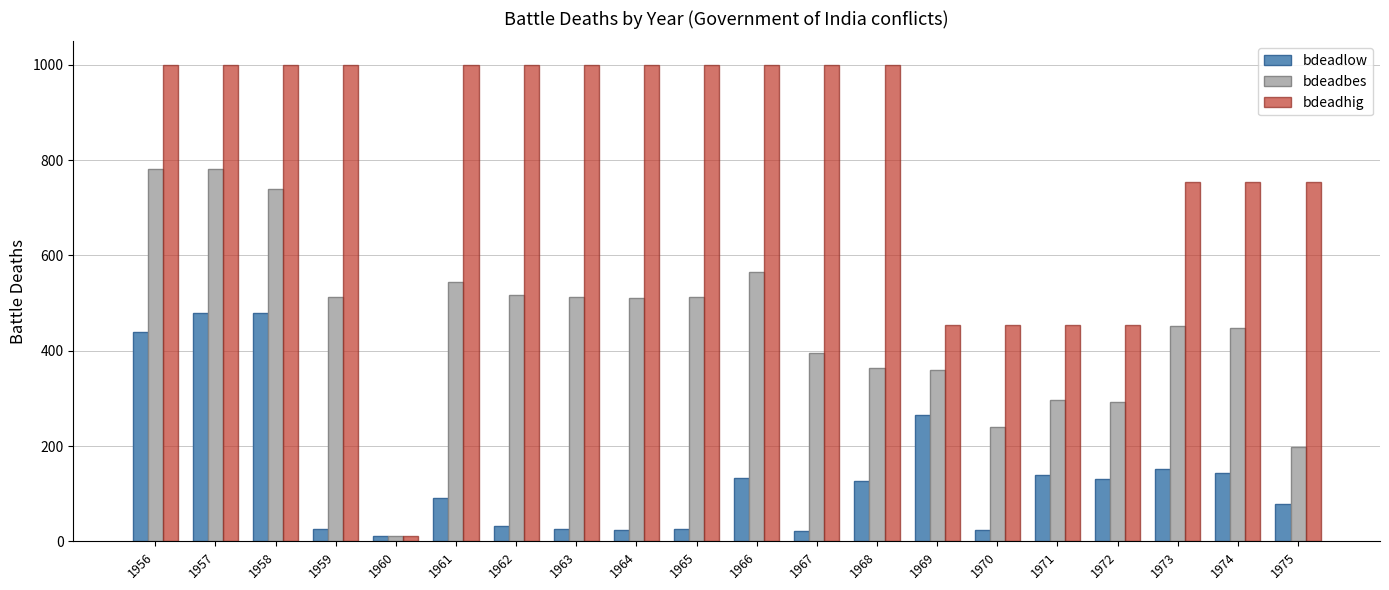

True or false: bdeadbes has a value of 199 at 1975.

True